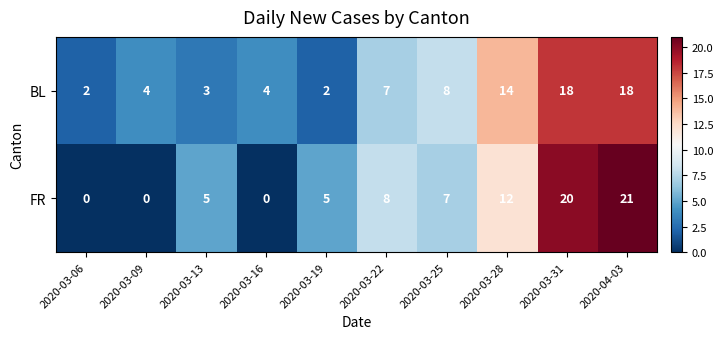

List the series in order of their overall mean, lowest first.

FR, BL